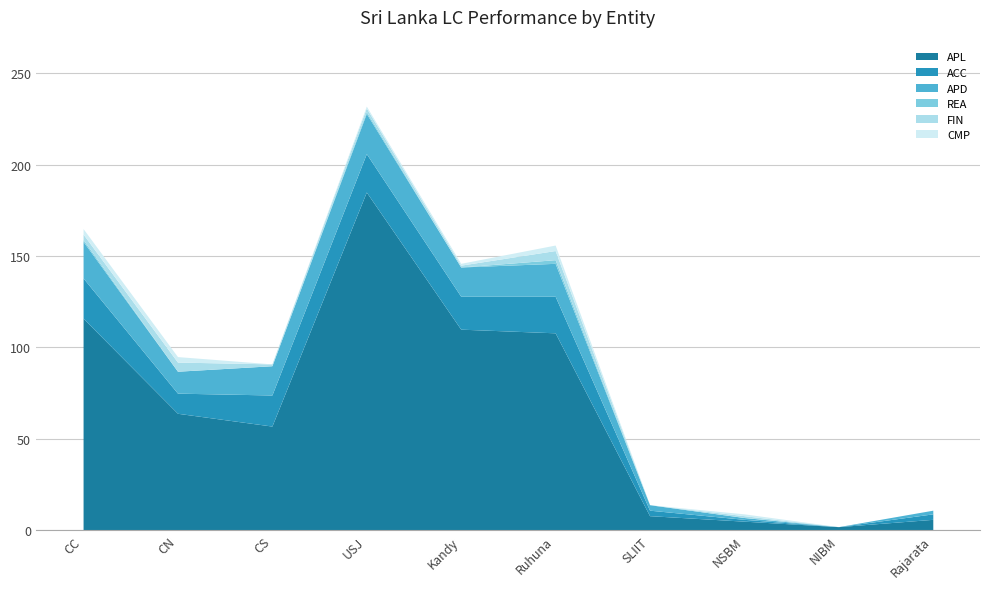

How many lines are shown in the chart?

6